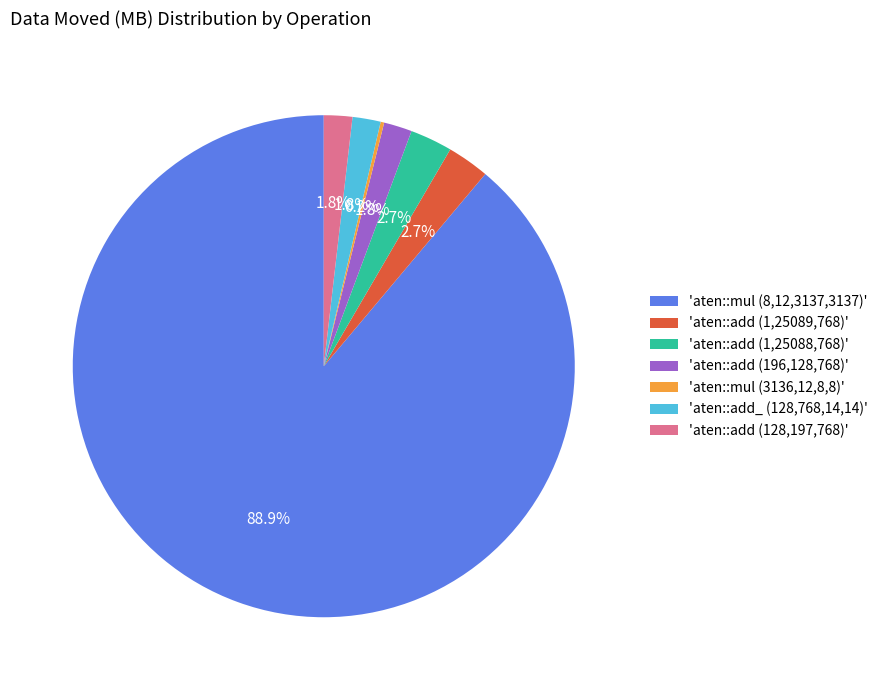

Which category has the biggest portion of the pie?

'aten::mul (8,12,3137,3137)'